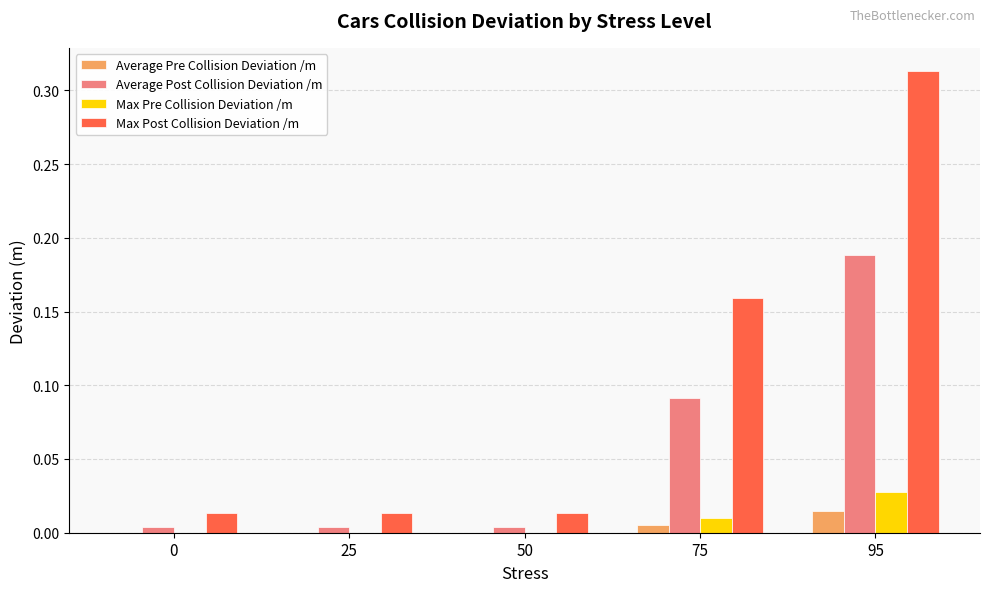

At which category is the sum across all series the highest?

95